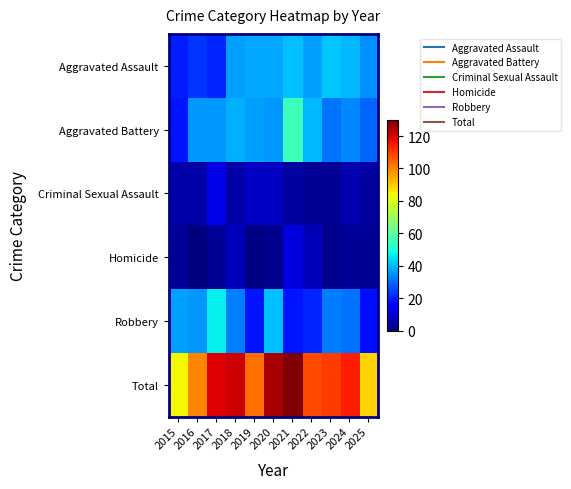

Reading right to left, extract all data points from this chart.

Aggravated Assault: 2025=35	2024=40	2023=42	2022=37	2021=41	2020=38	2019=38	2018=37	2017=21	2016=23	2015=20
Aggravated Battery: 2025=29	2024=34	2023=31	2022=40	2021=55	2020=36	2019=37	2018=39	2017=36	2016=36	2015=19
Criminal Sexual Assault: 2025=4	2024=6	2023=3	2022=3	2021=4	2020=8	2019=8	2018=5	2017=12	2016=5	2015=5
Homicide: 2025=3	2024=3	2023=2	2022=7	2021=11	2020=2	2019=1	2018=7	2017=3	2016=0	2015=3
Robbery: 2025=18	2024=31	2023=32	2022=21	2021=19	2020=41	2019=19	2018=33	2017=47	2016=36	2015=37
Total: 2025=89	2024=114	2023=110	2022=108	2021=130	2020=125	2019=103	2018=121	2017=119	2016=100	2015=84